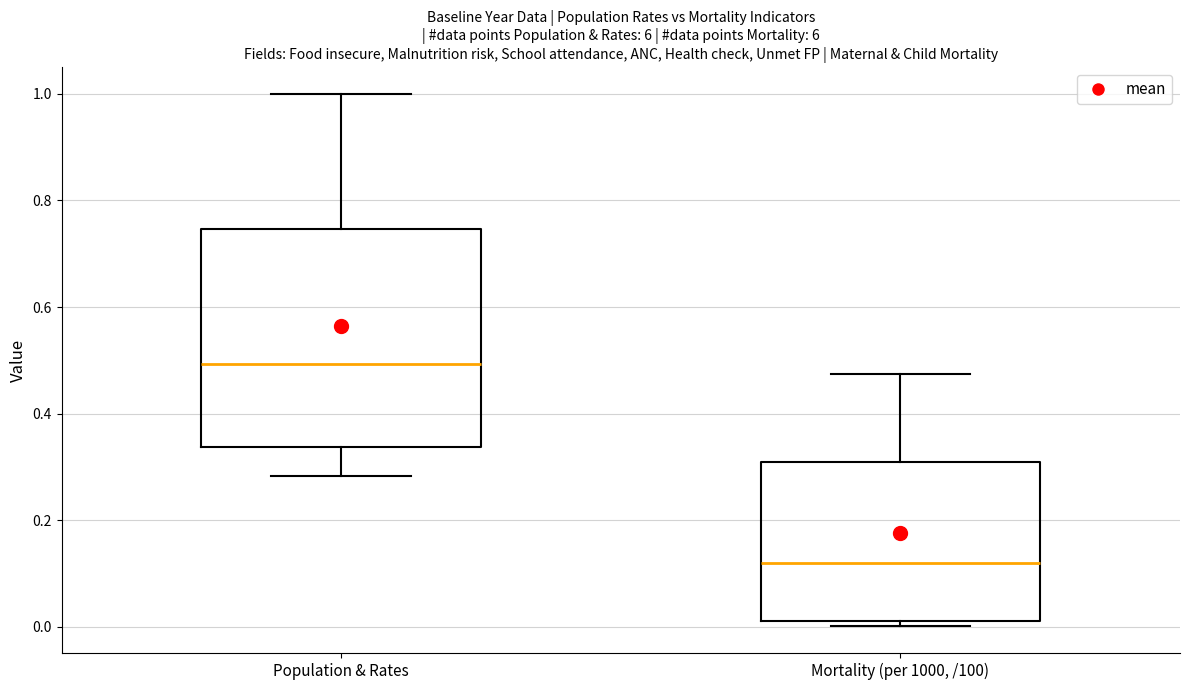

Reading left to right, transcribe this box plot: for each box, give where its median line is, the range the box spans, and where its two whiskers end, as read against the y-axis. The values are not printed on the chart, so give them approximately, as read against the axis.

Population & Rates: median 0.50, box 0.34 to 0.74, whiskers 0.28 to 1.00
Mortality (per 1000, /100): median 0.12, box 0.02 to 0.30, whiskers 0.00 to 0.48